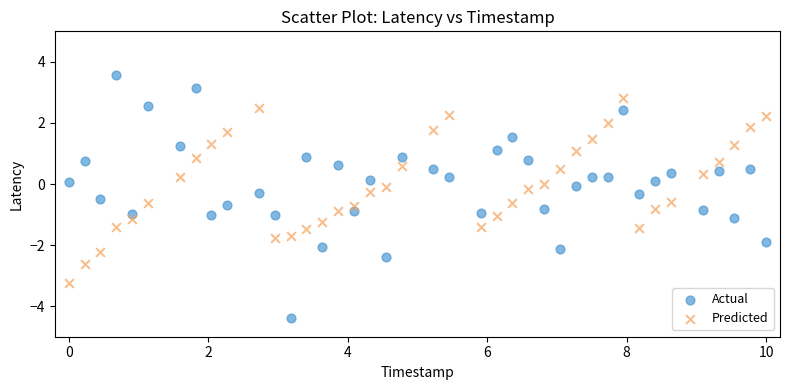

What are all the series names shown in the legend?

Actual, Predicted